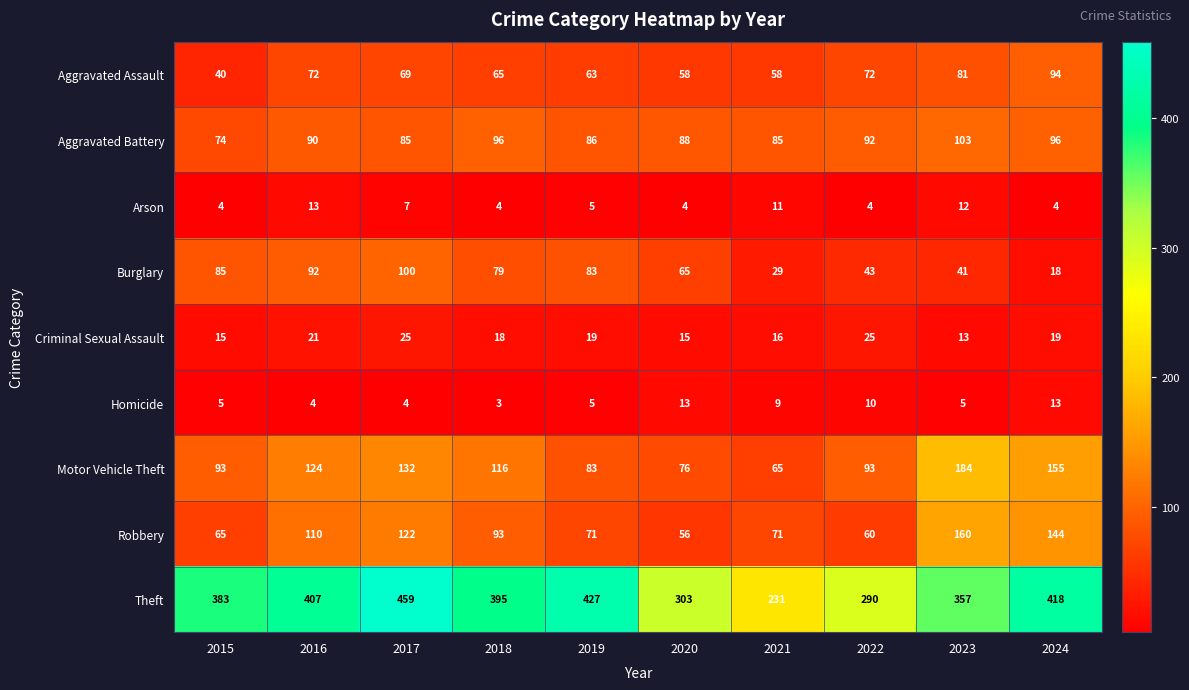

Is it true that Motor Vehicle Theft equals 17 at 2020?

False